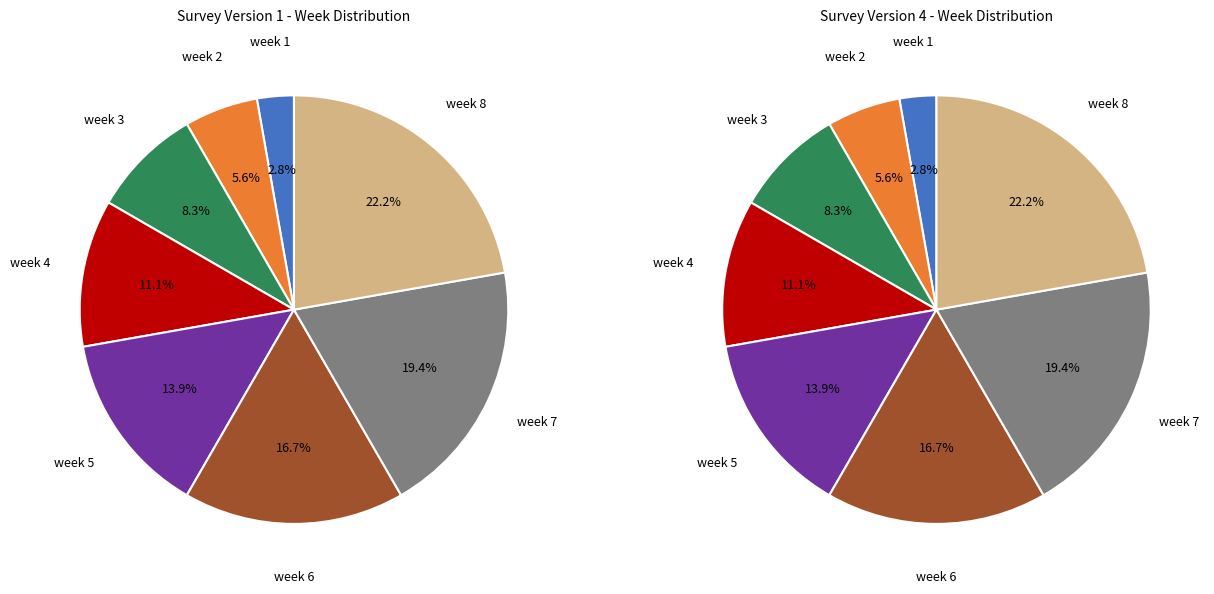

What percentage do week 4 and week 2 together represent?

16.7%